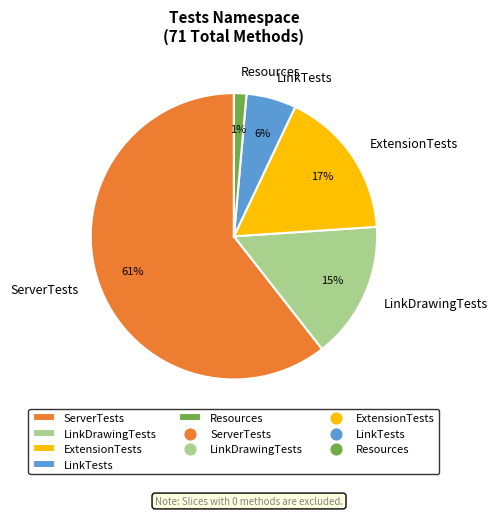

What is the largest slice in the pie chart?

ServerTests